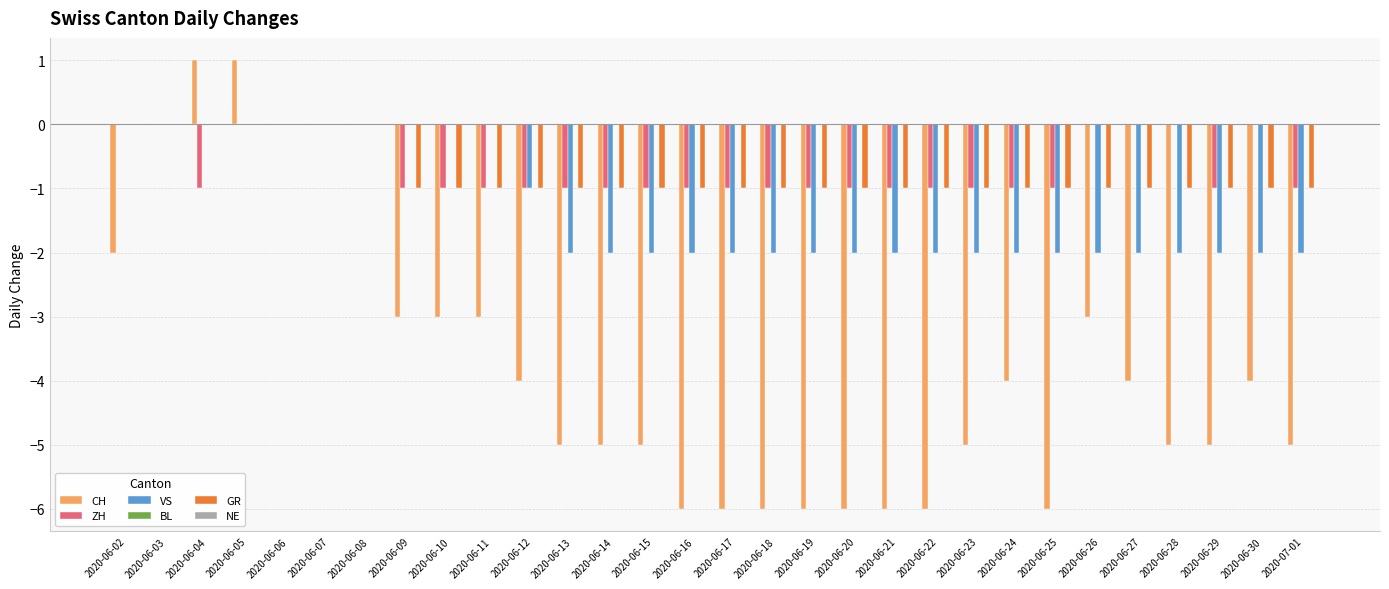

True or false: ZH has a value of -1 at 2020-06-22.

True